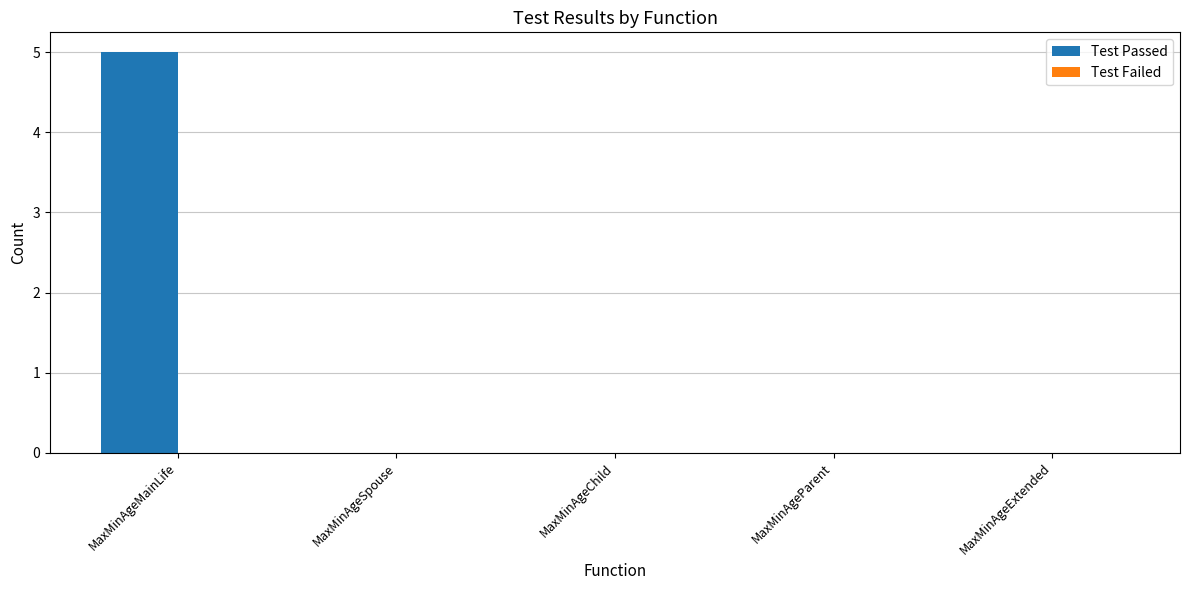

How many categories are shown in the chart?

5